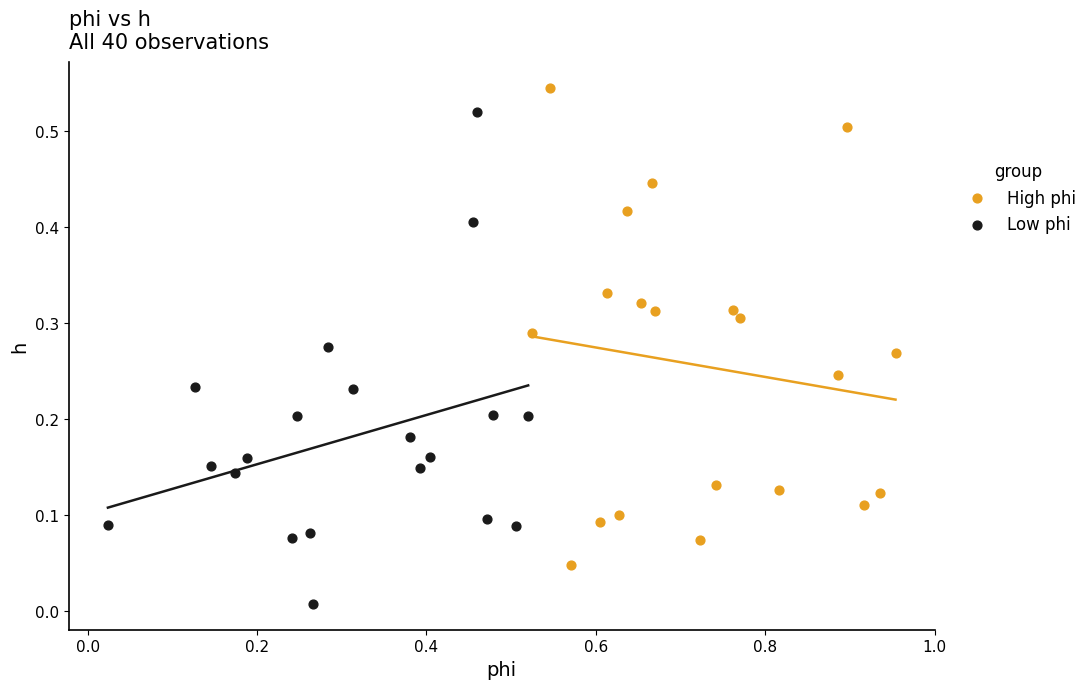

What are all the series names shown in the legend?

High phi, Low phi